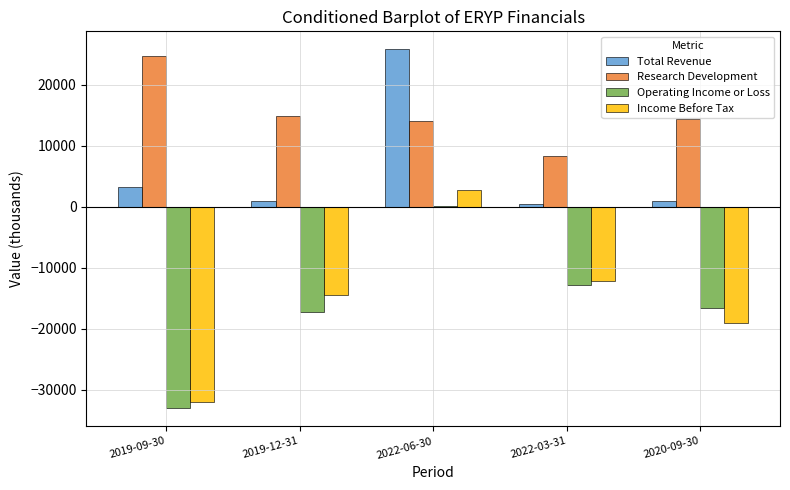

Which series has the largest range (max minus min)?

Income Before Tax